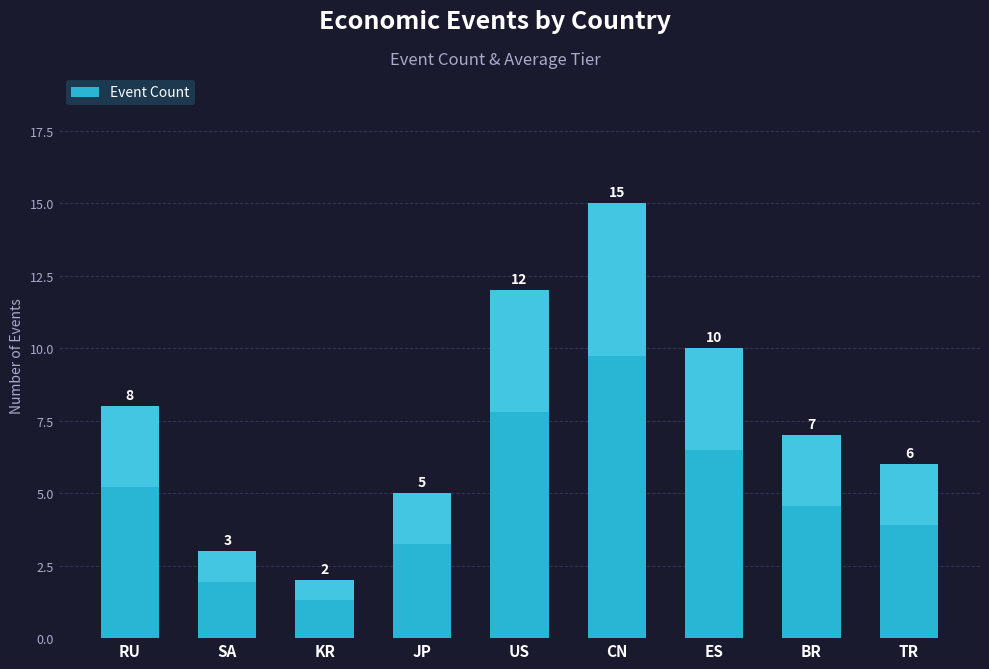

At which category does the chart reach its peak across all series?

CN